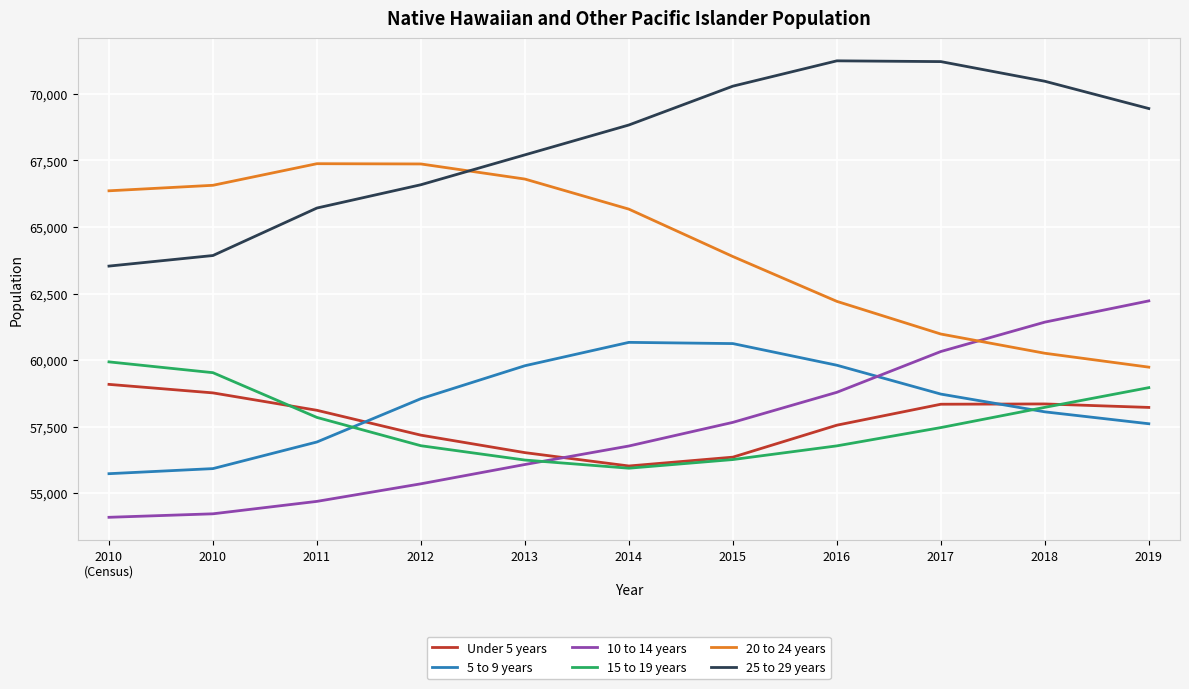

What is the spread (max minus min) of values at 2017?

13747